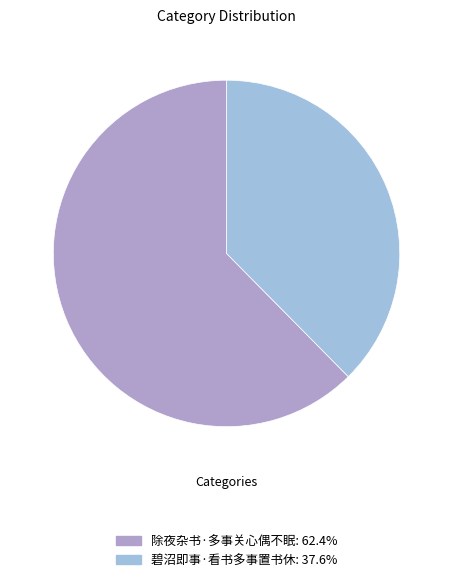

Does any single category account for the majority?

Yes